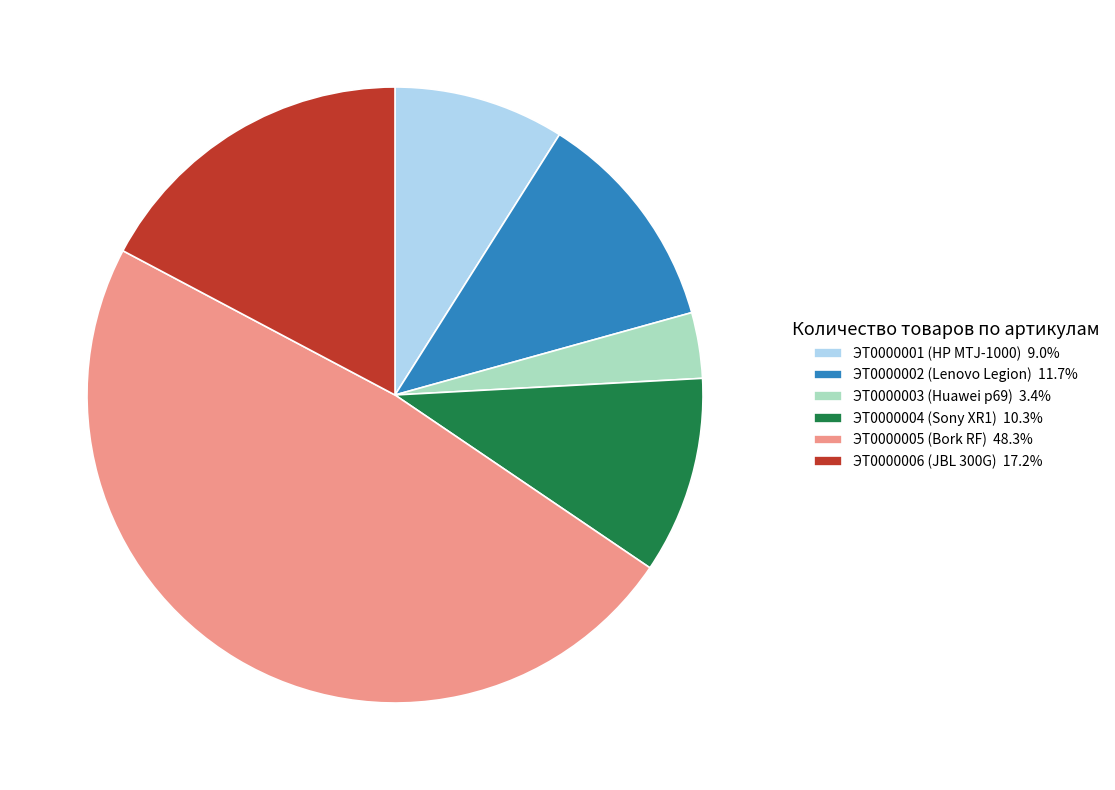

Rank the categories by value from lowest to highest.

ЭТ0000003 (Huawei p69), ЭТ0000001 (HP MTJ-1000), ЭТ0000004 (Sony XR1), ЭТ0000002 (Lenovo Legion), ЭТ0000006 (JBL 300G), ЭТ0000005 (Bork RF)